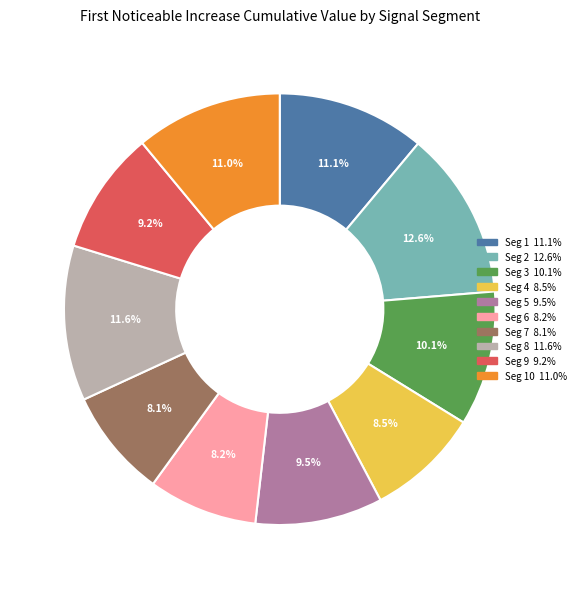

Is there any slice that represents more than half of the pie?

No